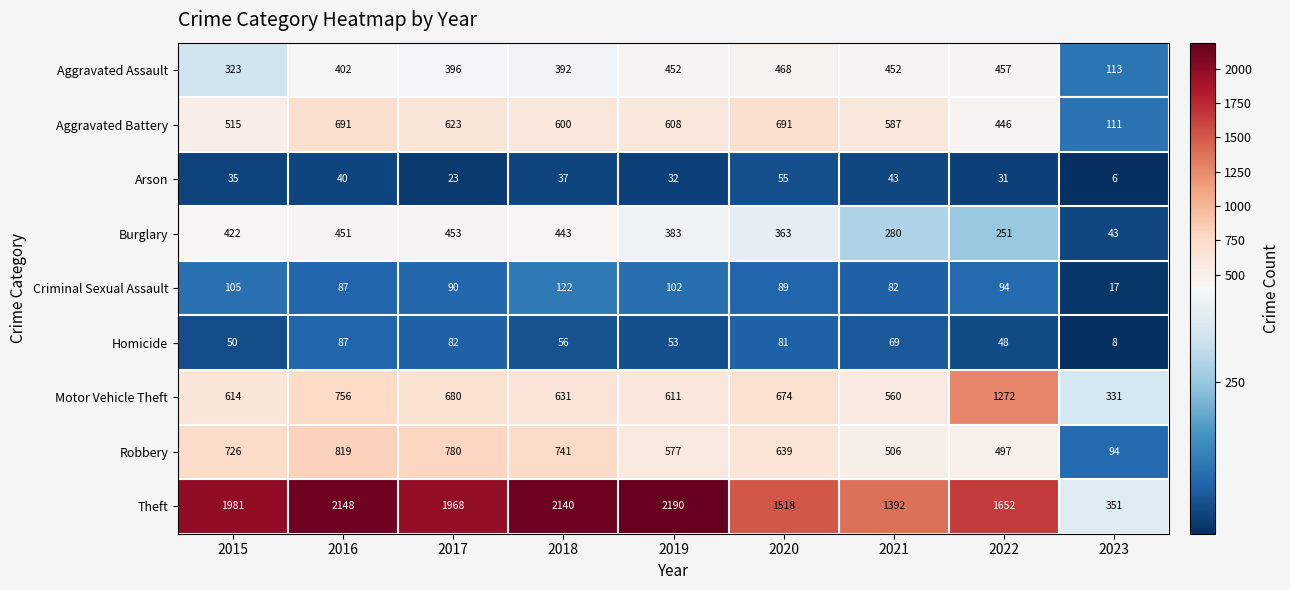

Which series has the largest total across all categories?

Theft